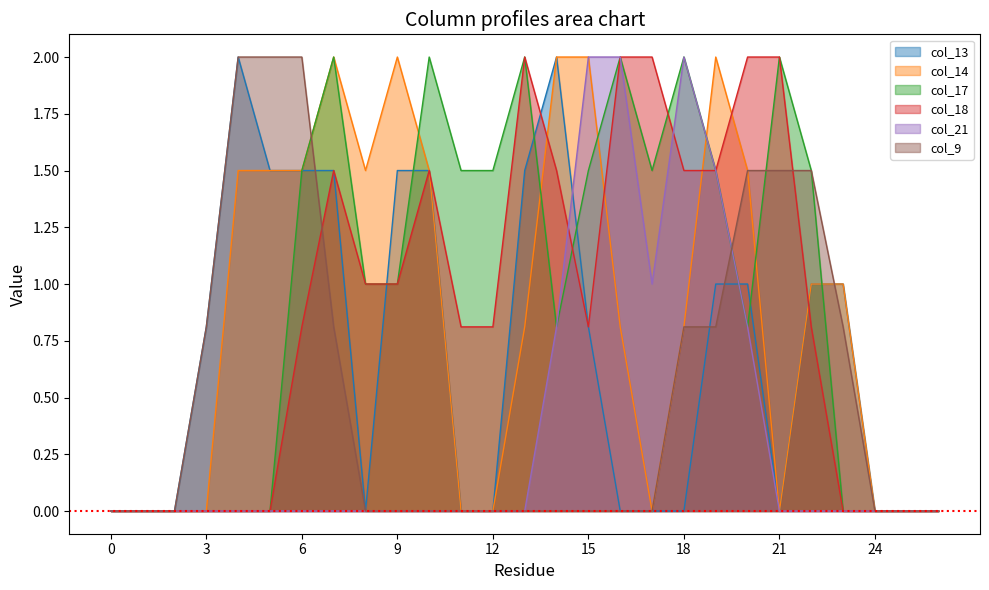

How many data points does each series have?

27